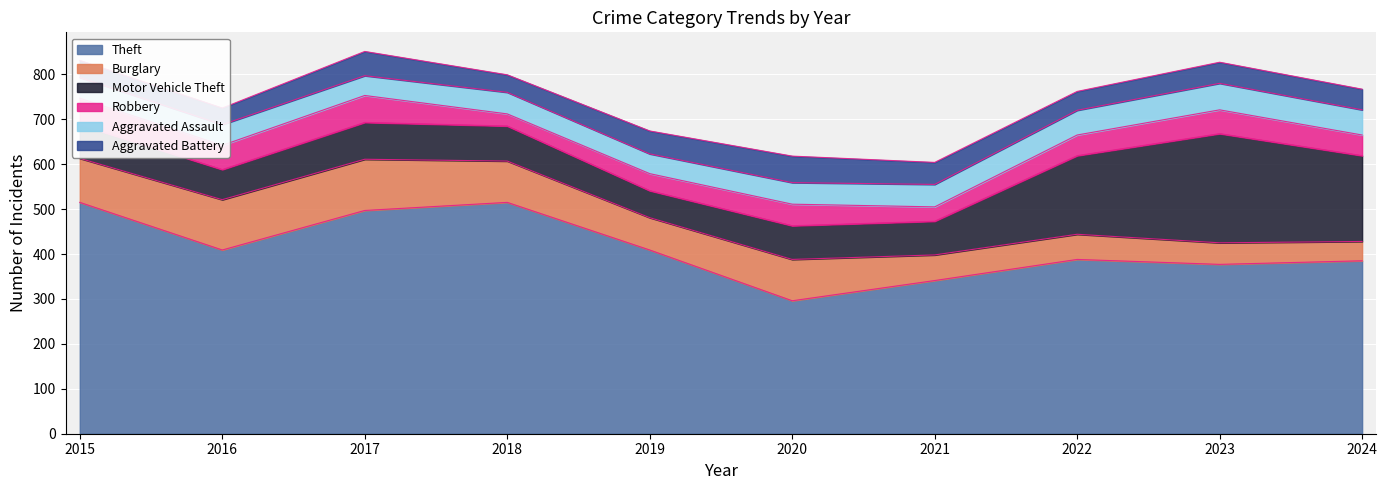

List the labels in order of Robbery value, smallest first.

2018, 2021, 2019, 2022, 2024, 2020, 2023, 2016, 2015, 2017